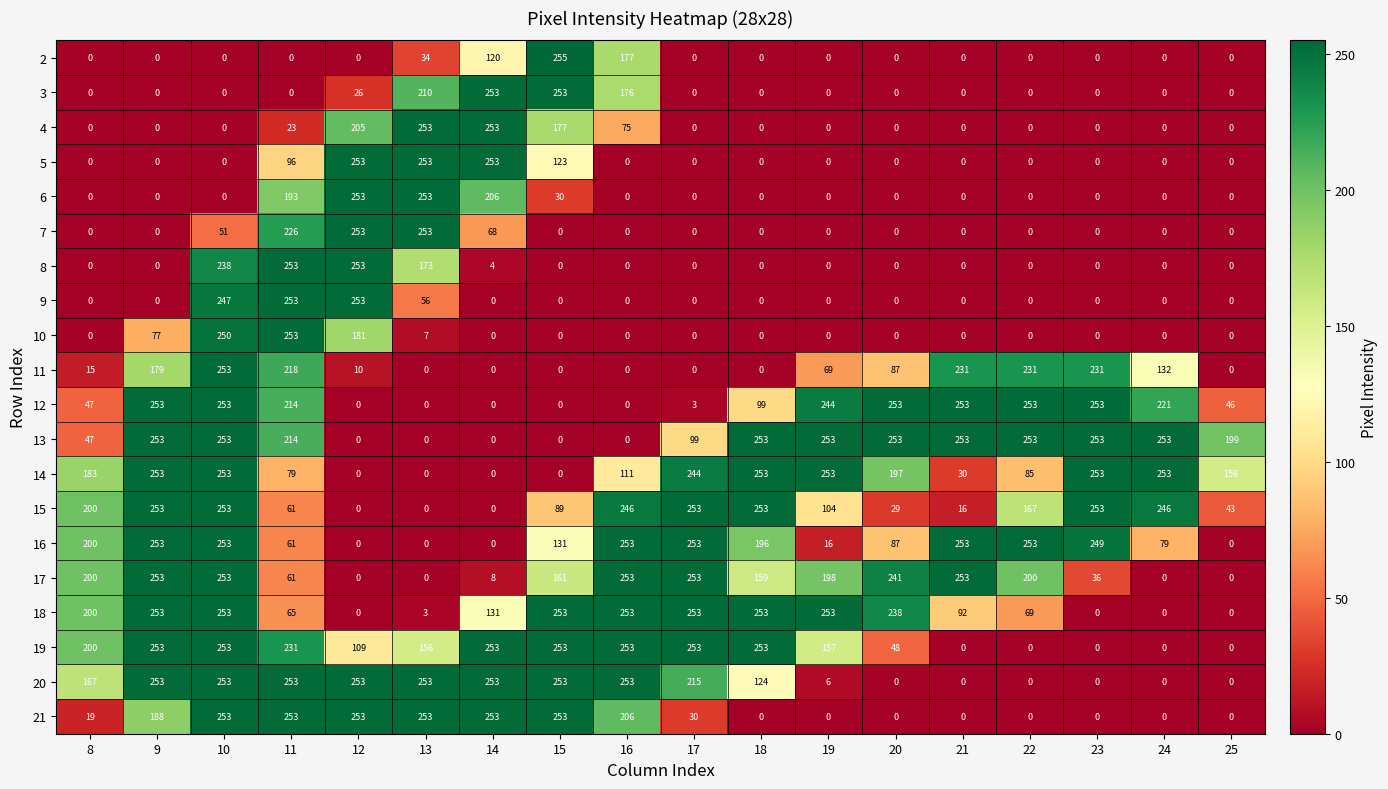

What is the total value across all series at 14?

2055